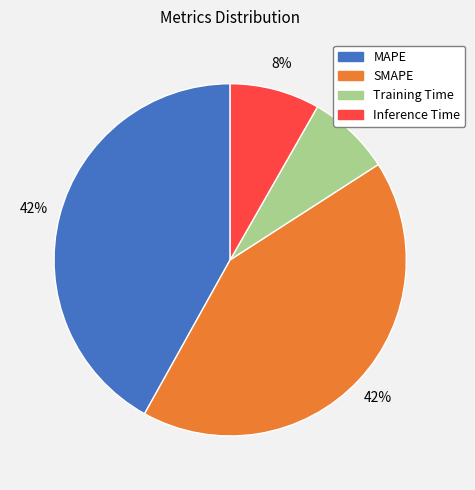

How many segments does this pie chart have?

4